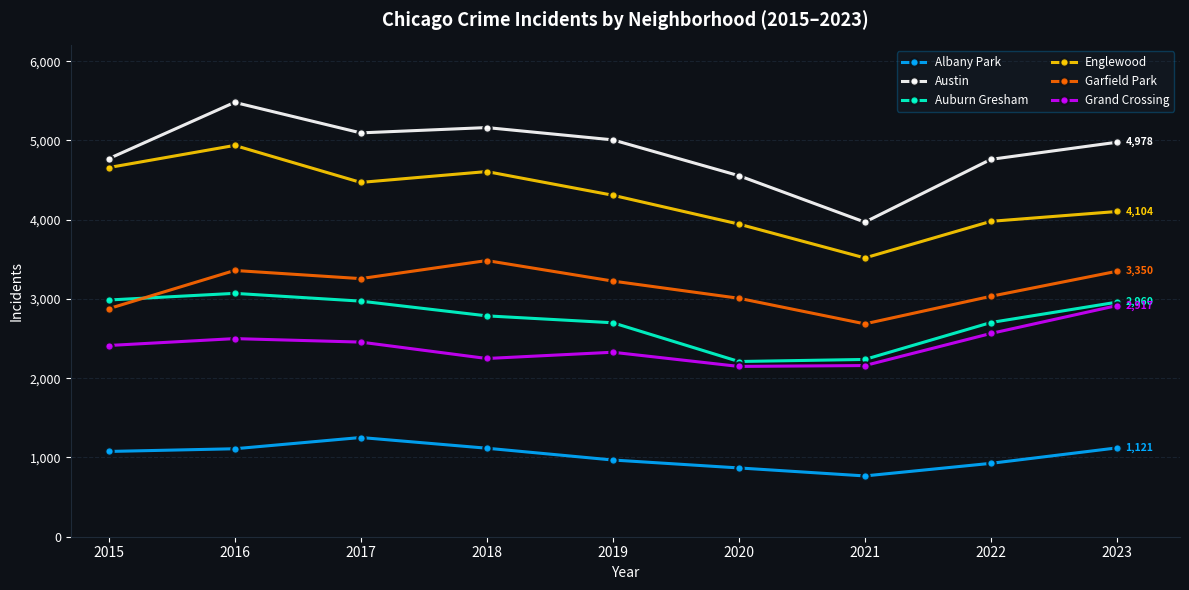

The value of Auburn Gresham at 2023 is 1896. True or false?

False